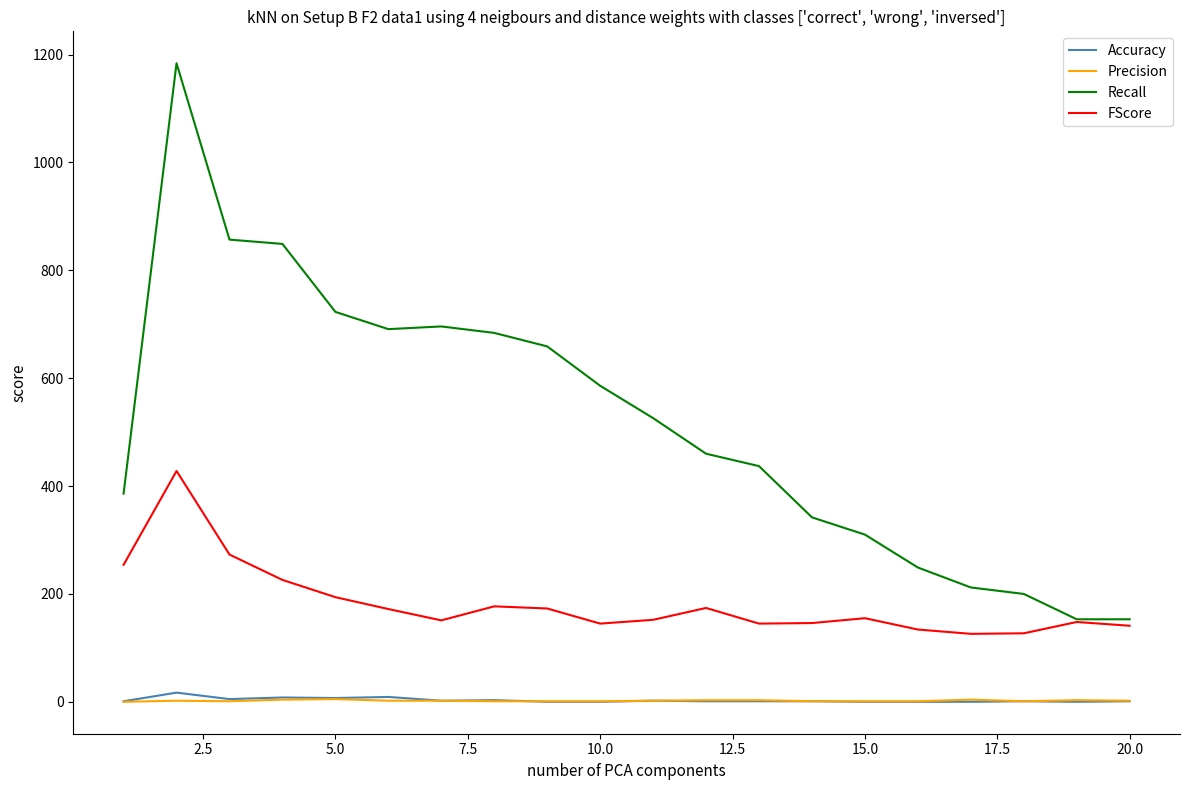

How many Precision values are between 1 and 3?

16